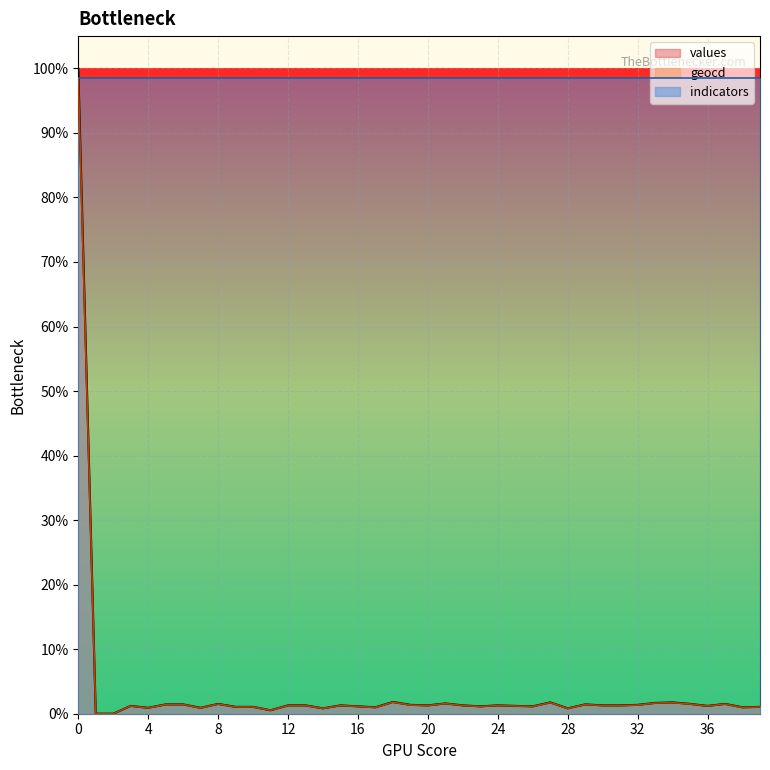

Reading left to right, transcribe all the data shown in this chart.

values: 0=10000.0	1=0.0	2=0.0	3=121.0	4=91.0	5=144.0	6=144.0	7=91.0	8=152.0	9=106.0	10=106.0	11=53.0	12=129.0	13=129.0	14=83.0	15=129.0	16=114.0	17=99.0	18=182.0	19=137.0	20=129.0	21=159.0	22=129.0	23=114.0	24=129.0	25=121.0	26=114.0	27=175.0	28=83.0	29=144.0	30=129.0	31=129.0	32=137.0	33=167.0	34=175.0	35=152.0	36=121.0	37=152.0	38=99.0	39=106.0
geocd: 0=9847.5	1=0.0	2=0.0	3=120.0	4=90.0	5=142.5	6=142.5	7=90.0	8=150.0	9=105.0	10=105.0	11=52.5	12=127.5	13=127.5	14=82.5	15=127.5	16=112.5	17=97.5	18=180.0	19=135.0	20=127.5	21=157.5	22=127.5	23=112.5	24=127.5	25=120.0	26=112.5	27=172.5	28=82.5	29=142.5	30=127.5	31=127.5	32=135.0	33=165.0	34=172.5	35=150.0	36=120.0	37=150.0	38=97.5	39=105.0